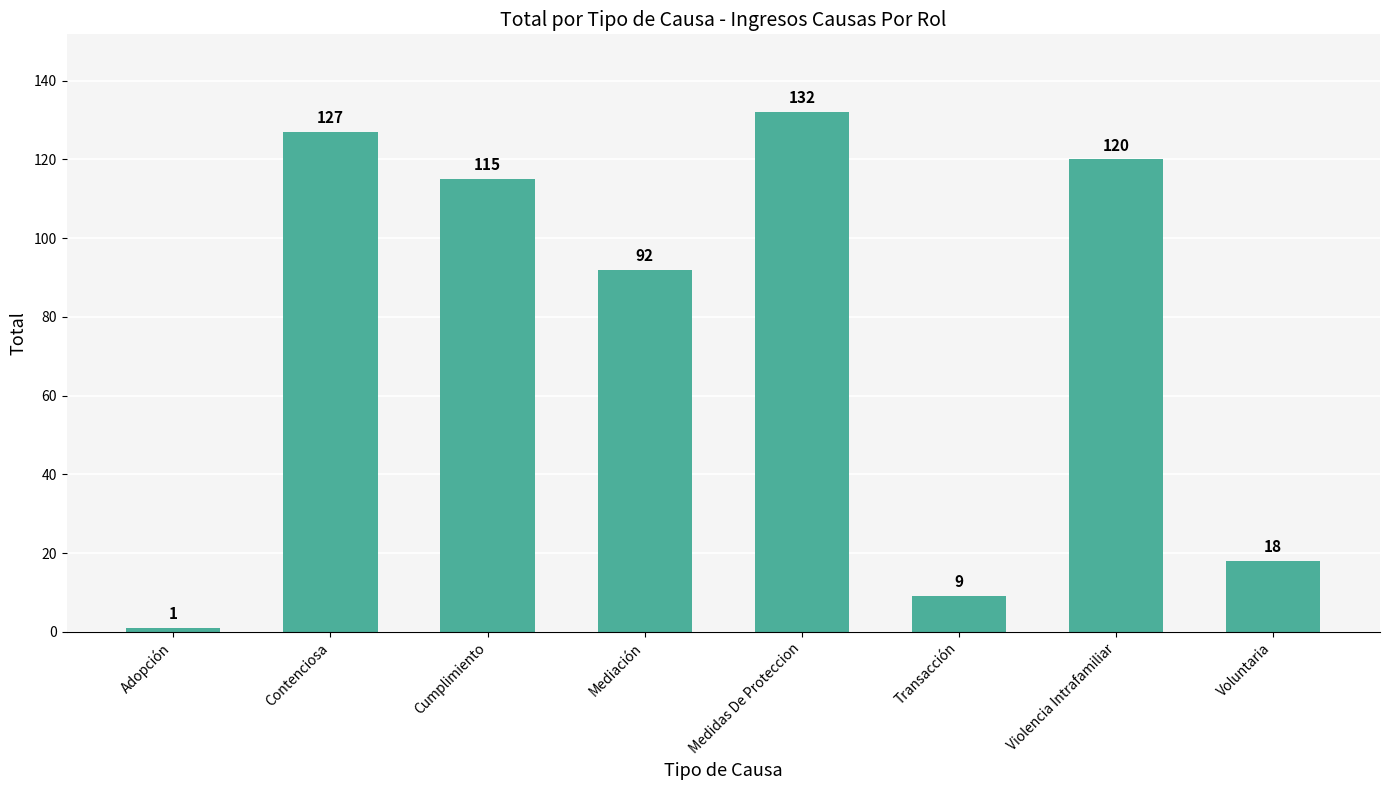

List the labels in order of value, smallest first.

Adopción, Transacción, Voluntaria, Mediación, Cumplimiento, Violencia Intrafamiliar, Contenciosa, Medidas De Proteccion